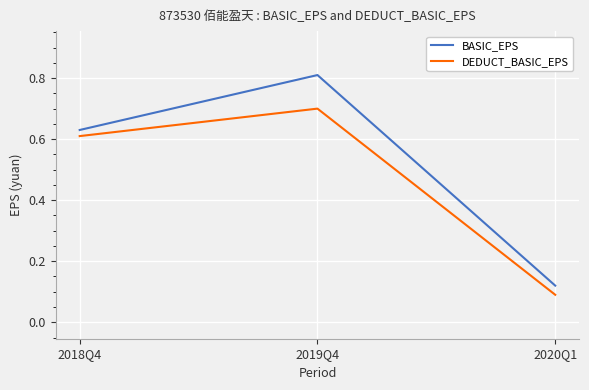

What is the sum of the DEDUCT_BASIC_EPS values at 2018Q4 and 2020Q1?

0.7